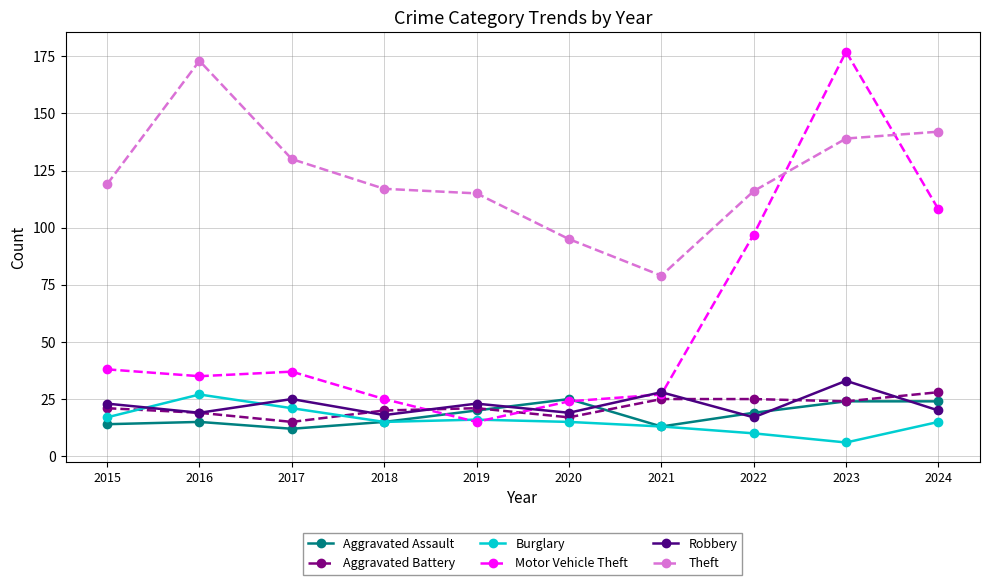

How many intersections are there between Aggravated Assault and Robbery?

5